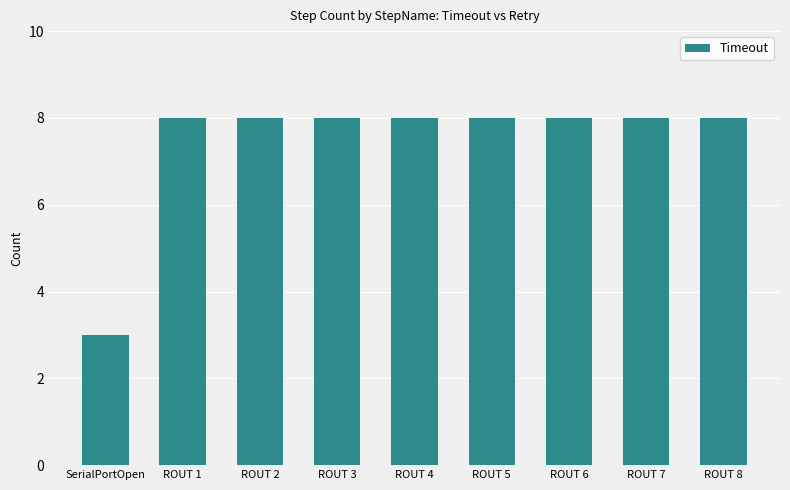

What is the label of the 1st bar from the right?

ROUT 8